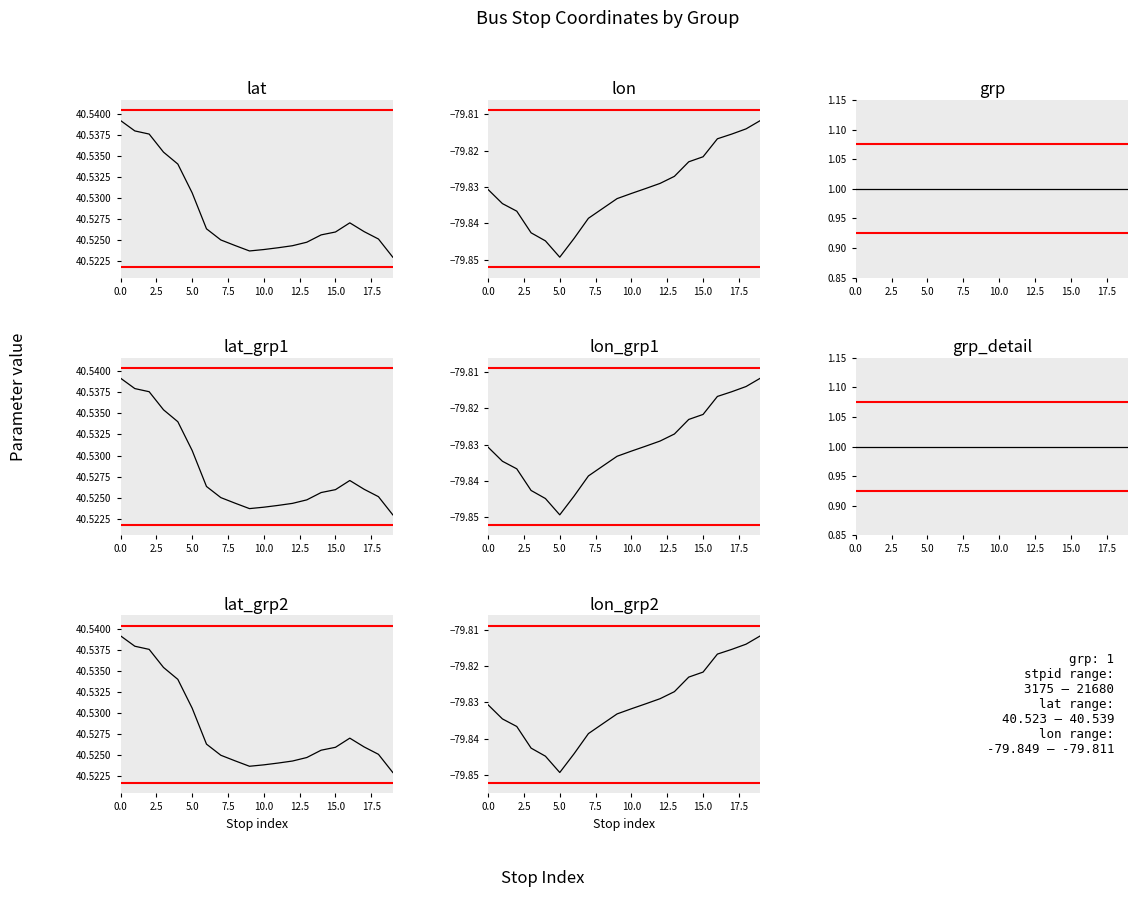

Rank the categories by lon value from lowest to highest.

21680, 3178, 14371, 3177, 14466, 3175, 14467, 19426, 14468, 14469, 20290, 14470, 14471, 15112, 14472, 14473, 14474, 20022, 20023, 20024